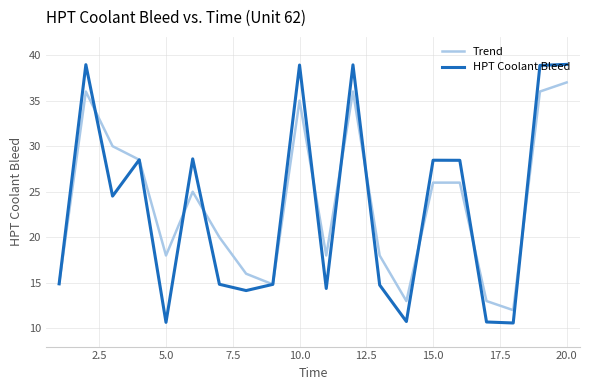

Which series has the largest total across all categories?

Trend